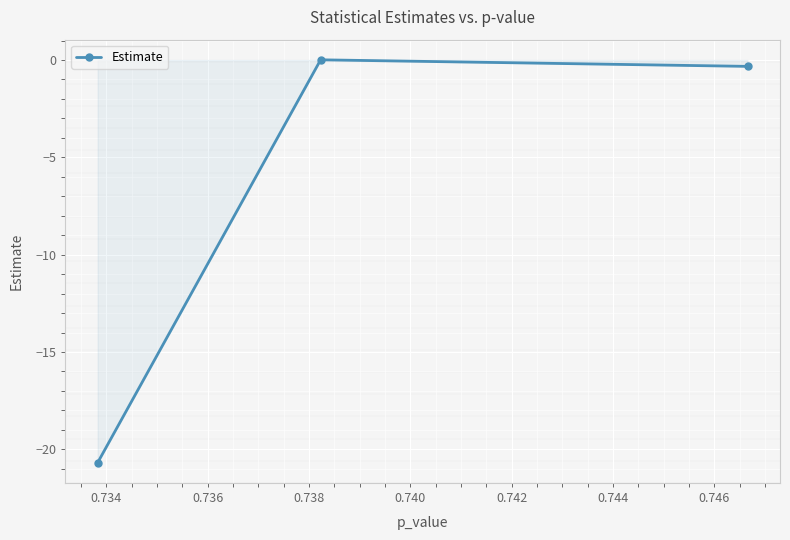

How many lines are shown in the chart?

1